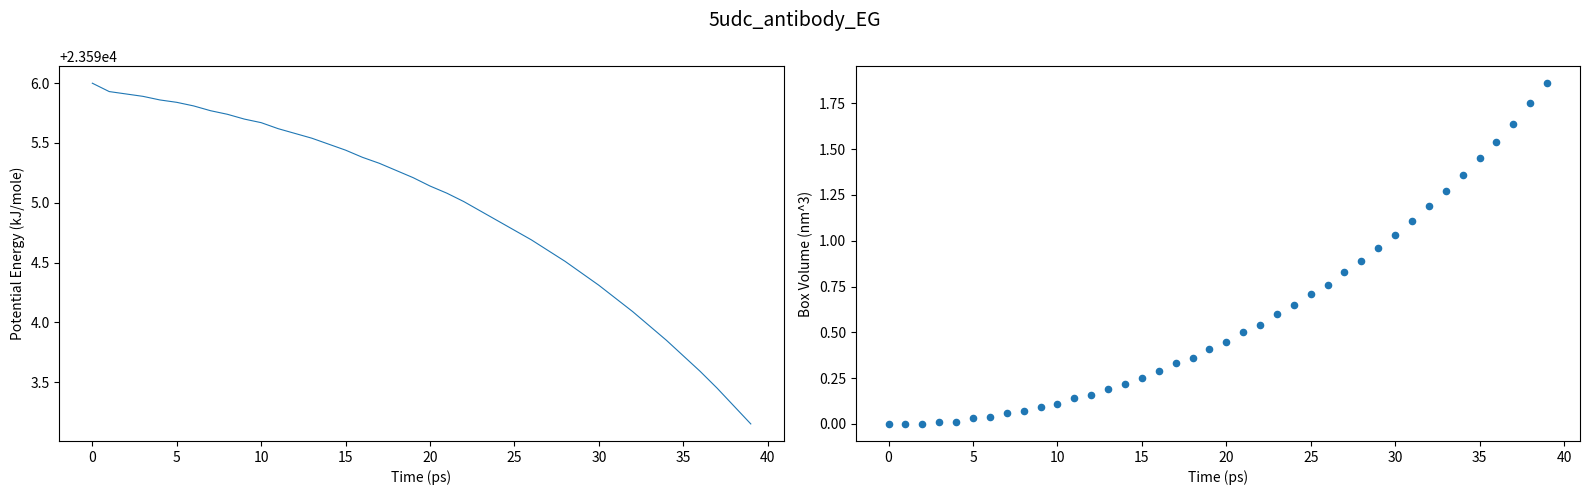

What are all the series names shown in the legend?

col_1, col_8